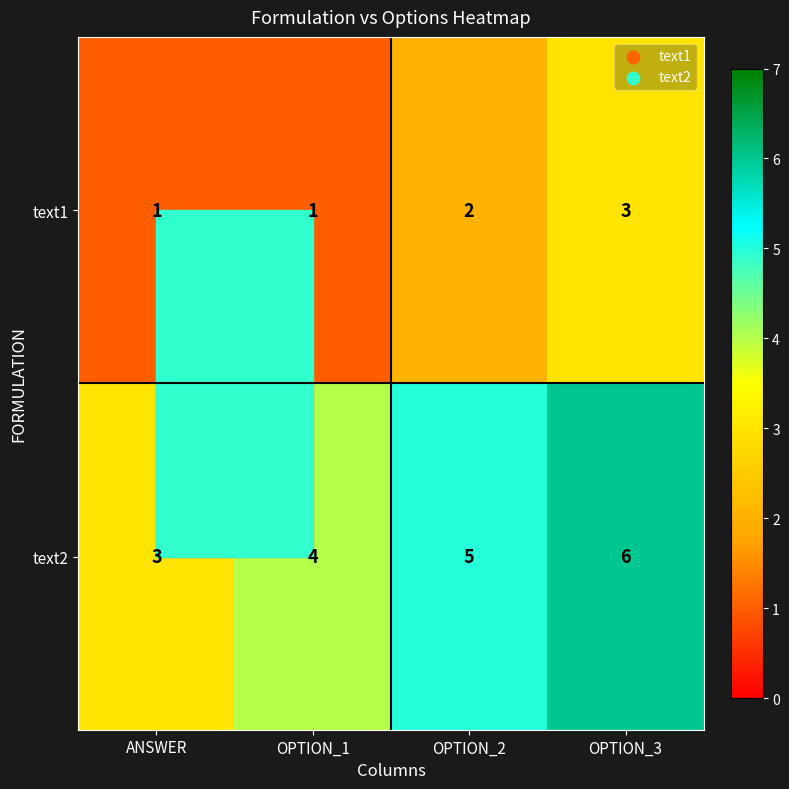

How many values in the text1 series are below 2?

2